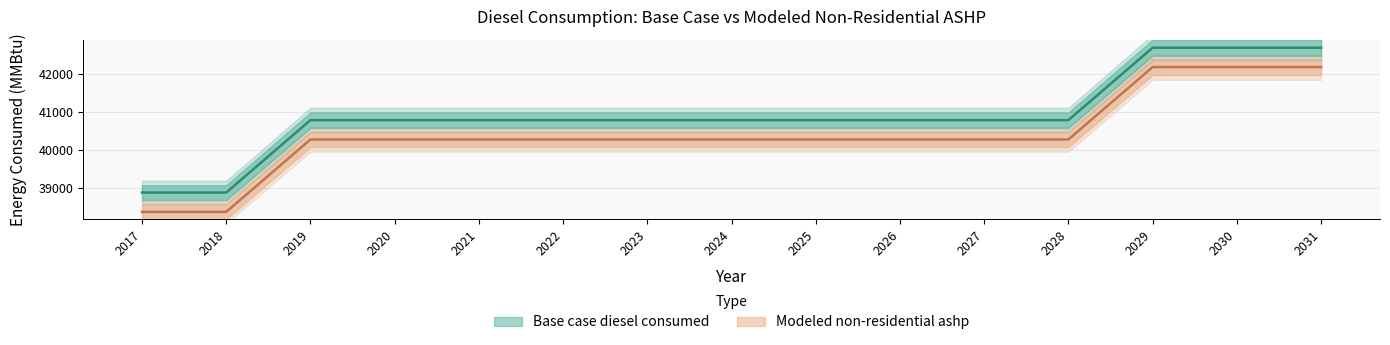

Between 2029 and 2024, which is larger?

2029